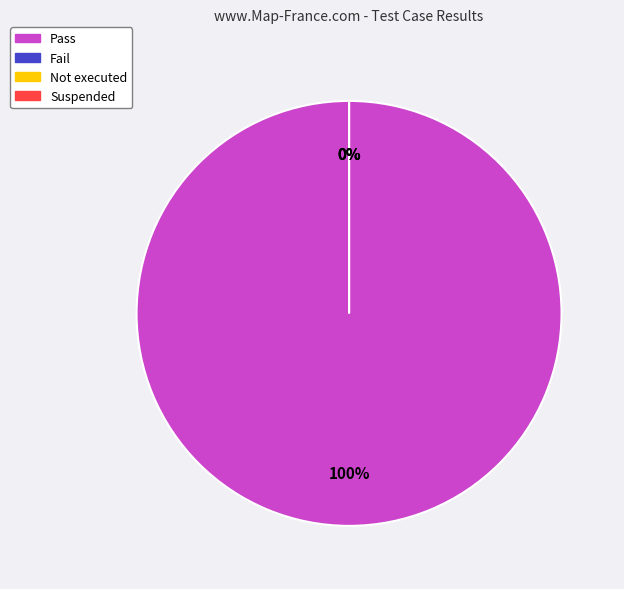

Is there a majority slice in this chart?

Yes